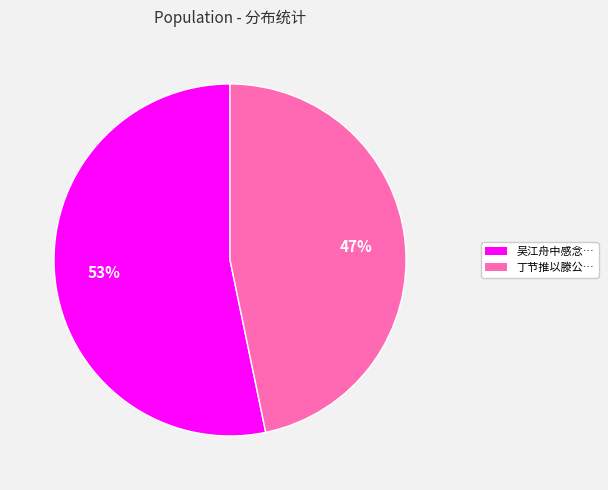

Is there any slice that represents more than half of the pie?

Yes